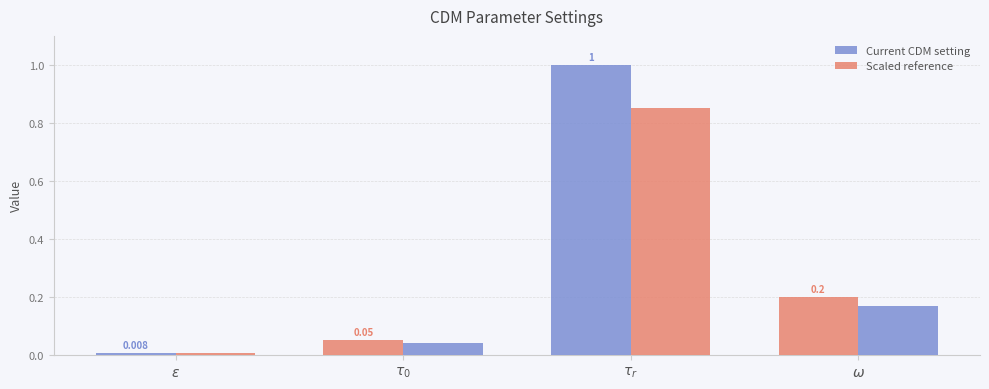

Which label corresponds to the largest value in the chart?

tau_r